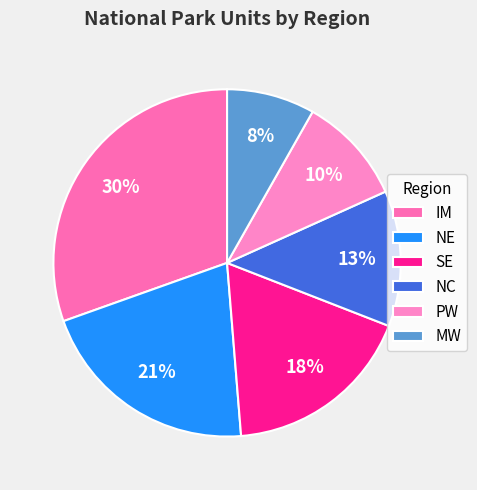

Is there any slice that represents more than half of the pie?

No